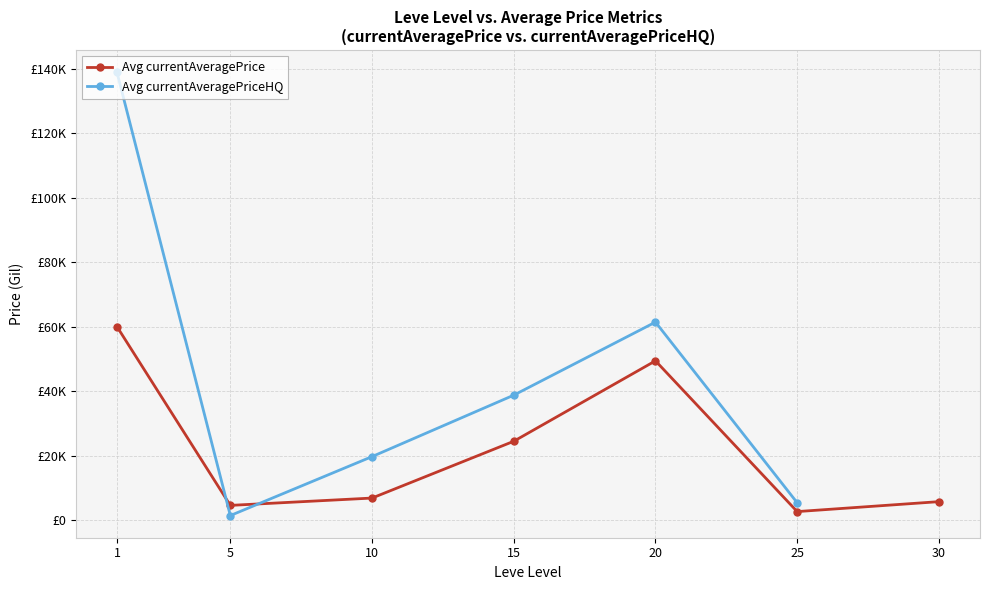

How many data points in Avg currentAveragePriceHQ are above 38791?

3